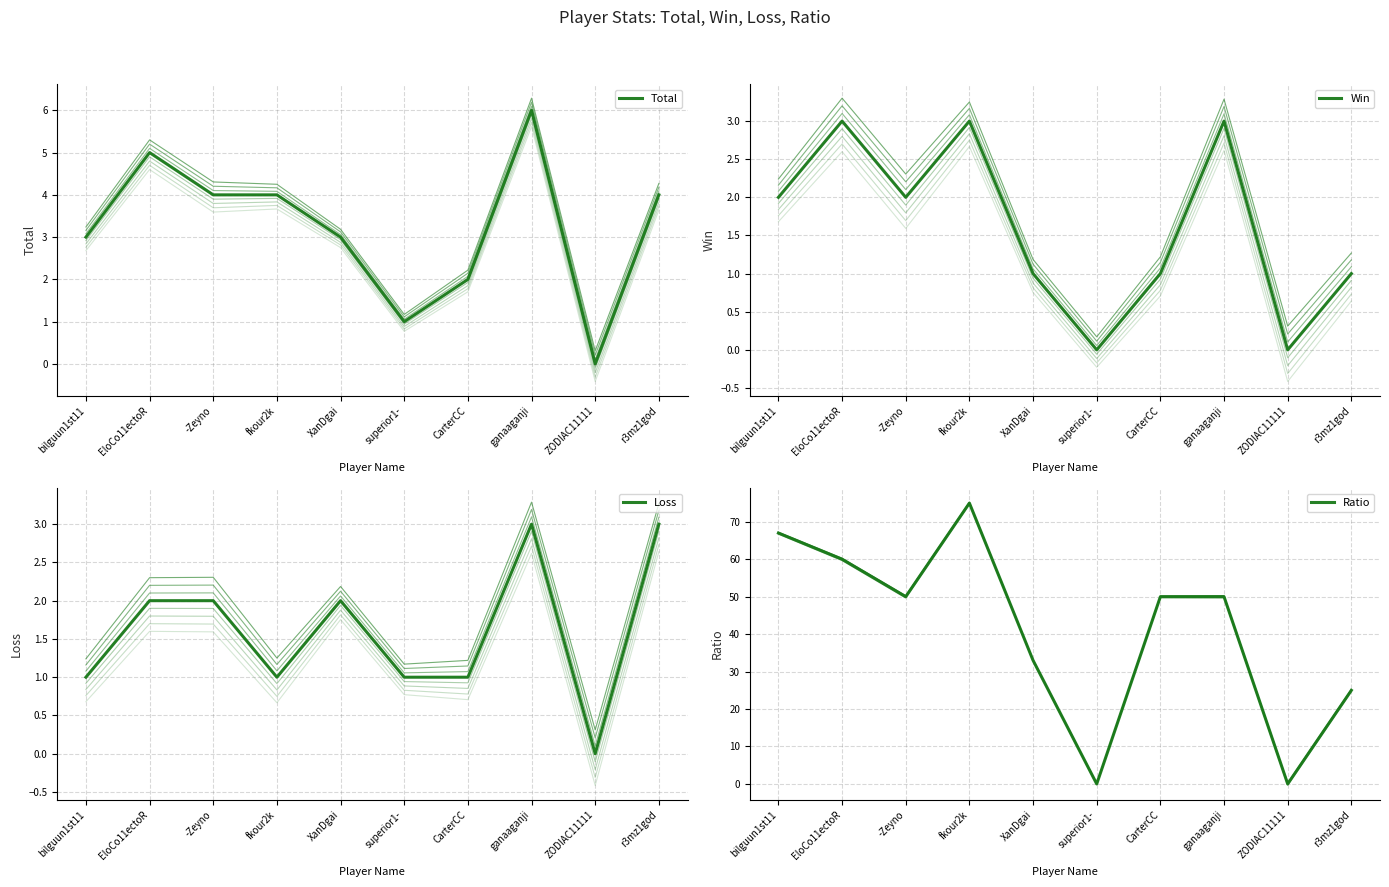

What is the difference between the highest and lowest values at EloCo11ectoR?

58